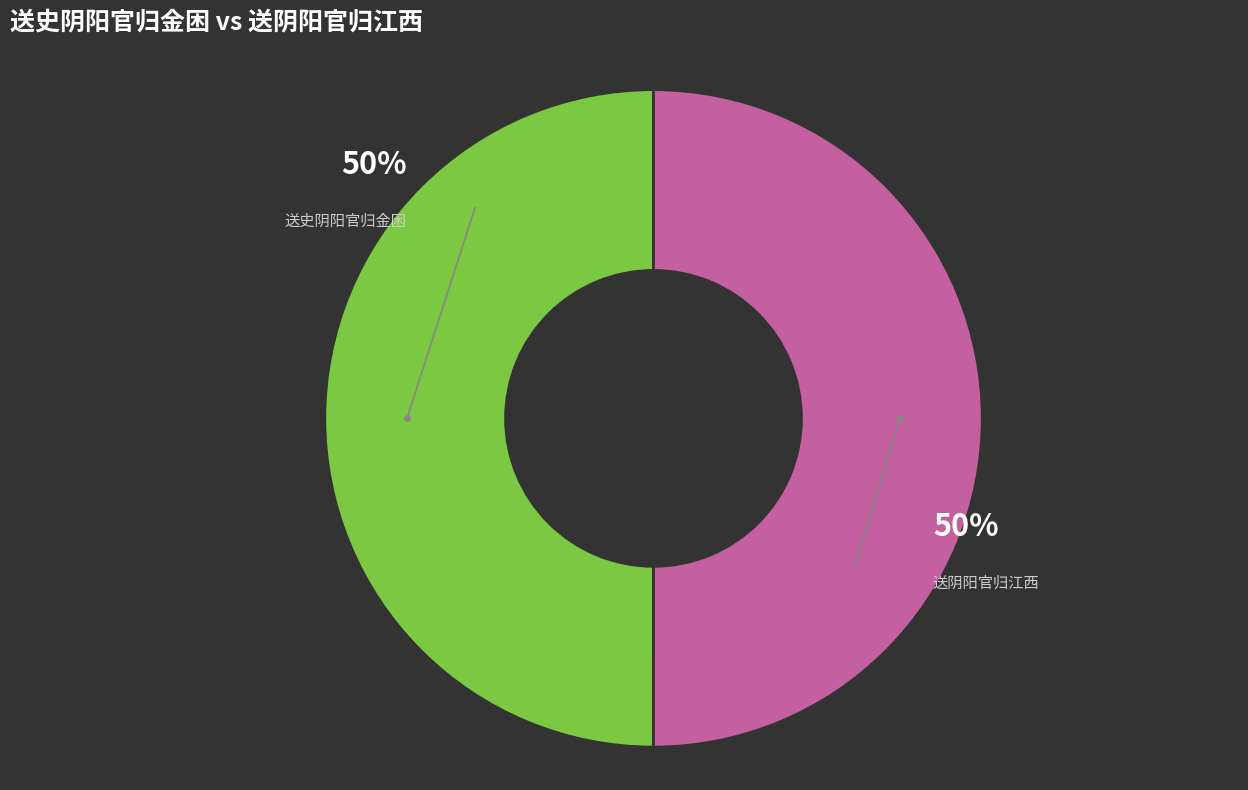

To the nearest percent, what is the average slice percentage?

50%